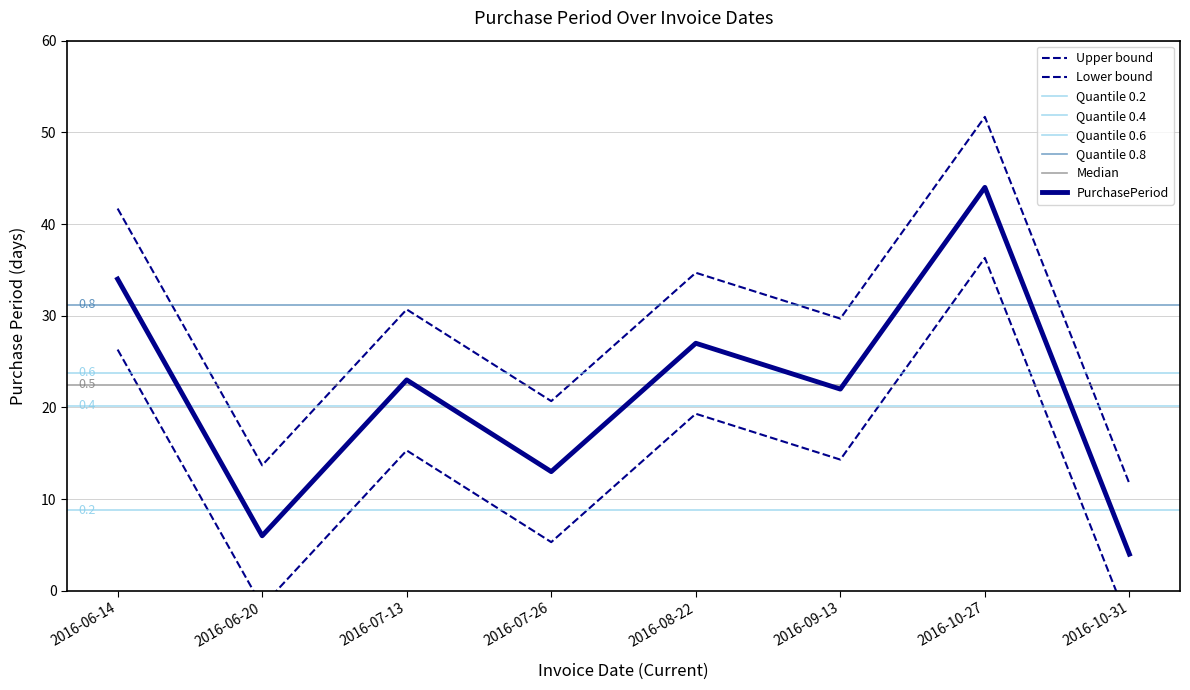

What is the maximum value shown in the chart?

51.7